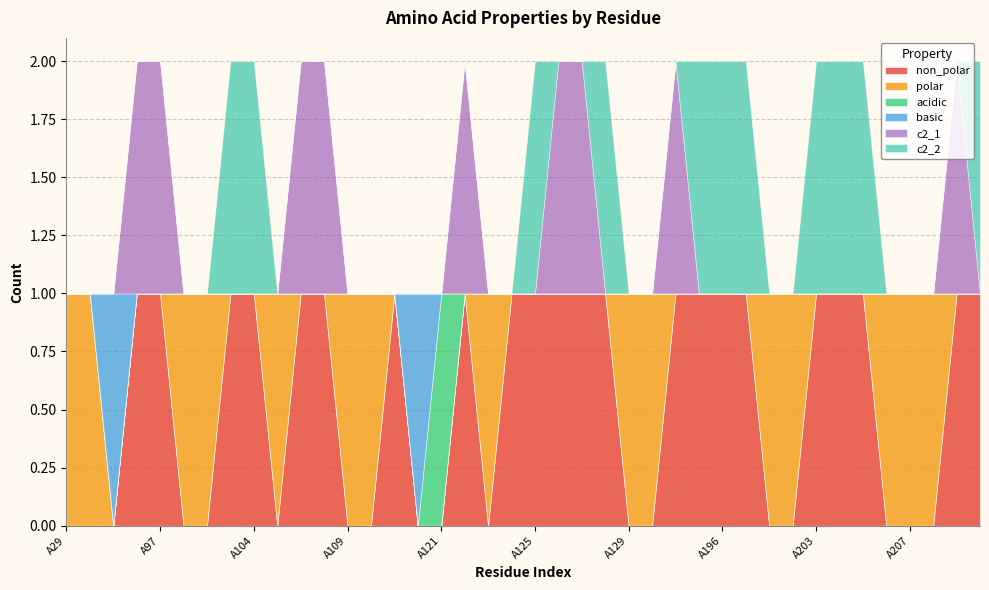

Which series has the widest spread of values?

non_polar